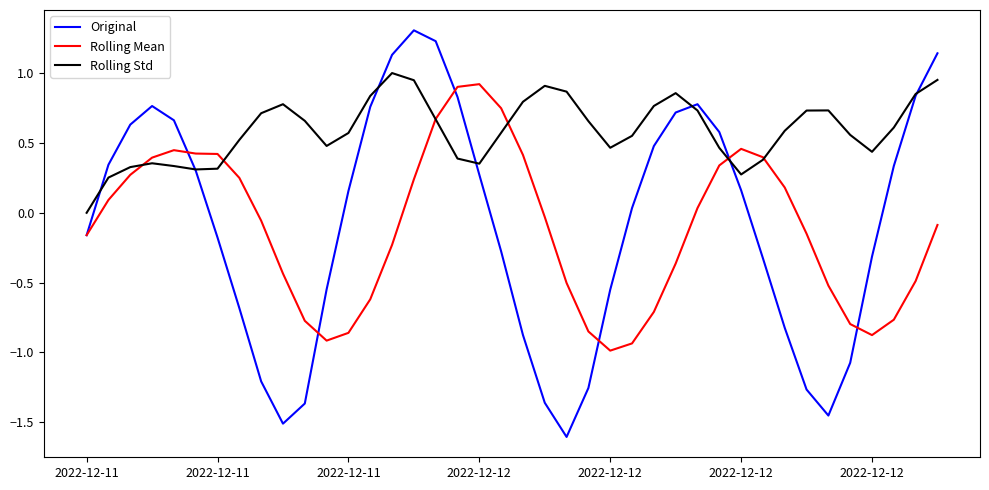

What are all the series names shown in the legend?

Original, Rolling Mean, Rolling Std